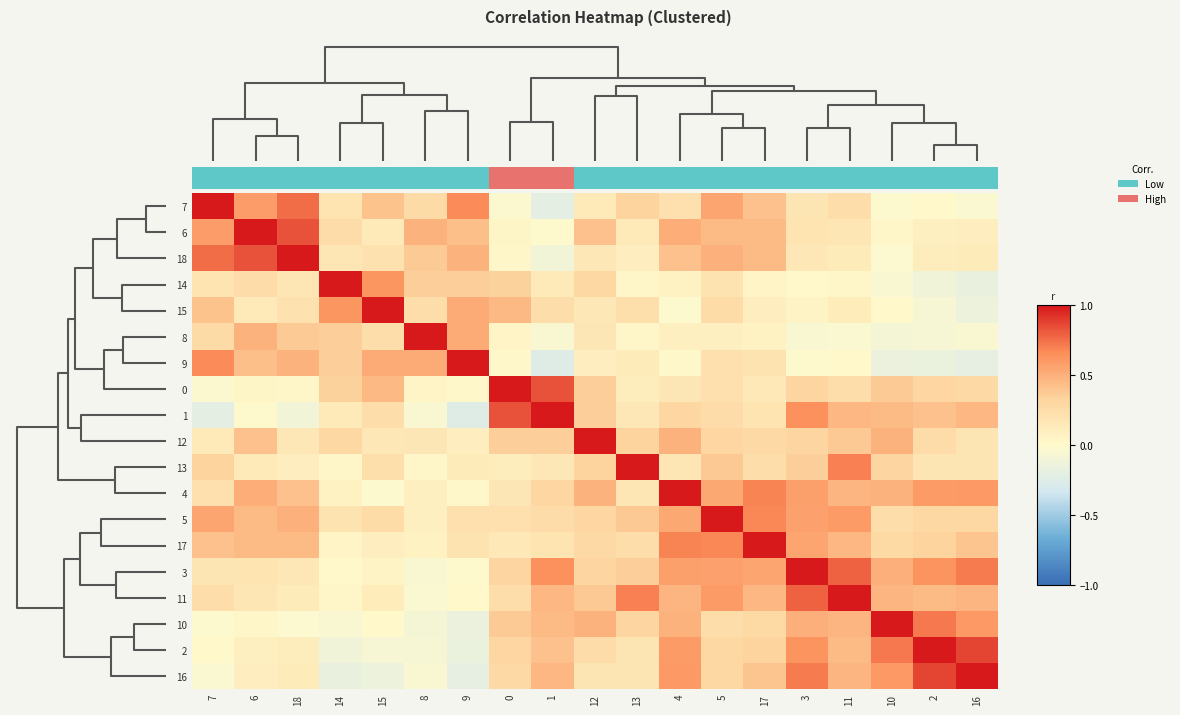

What is the difference between the 14 values at 17 and 6?

0.2